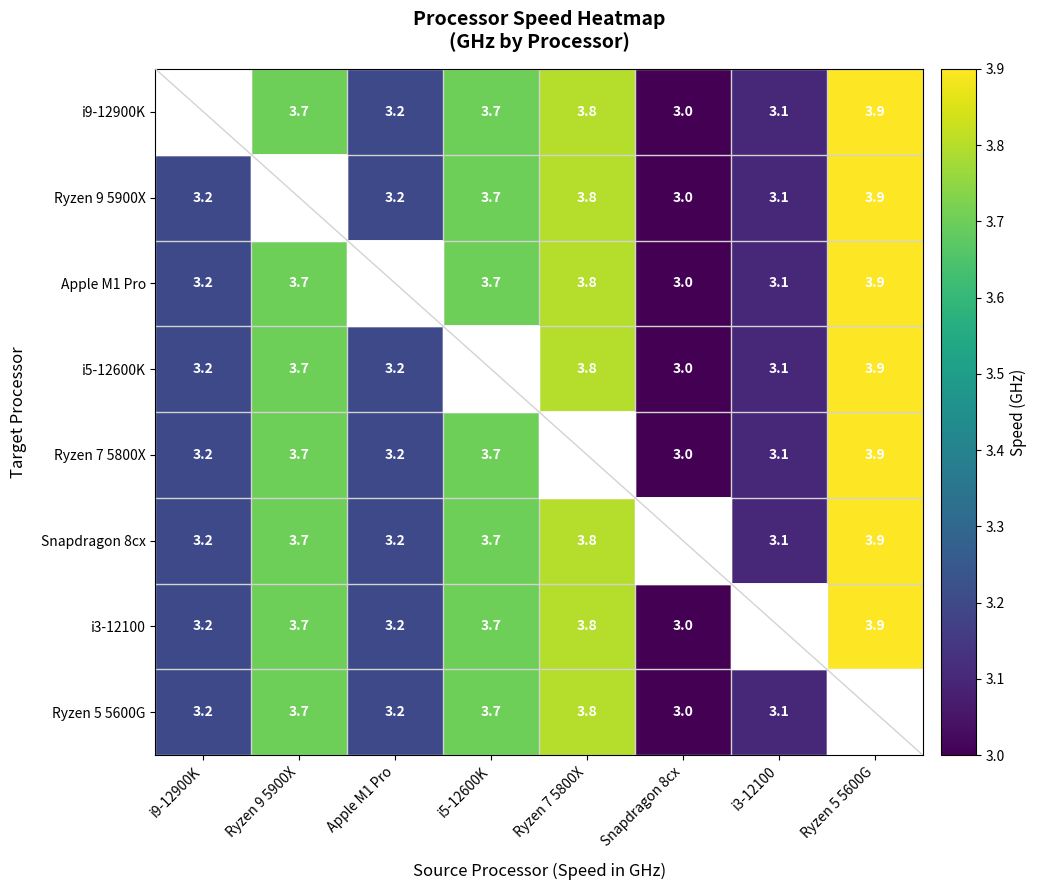

The value of Ryzen 9 5900X at Ryzen 7 5800X is 3.8. True or false?

True